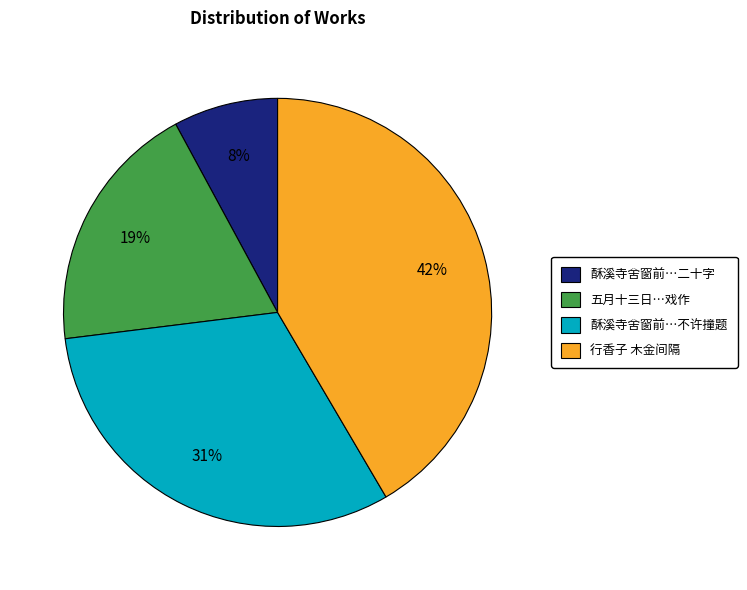

Rank the categories by value from lowest to highest.

酥溪寺舍窗前…二十字, 五月十三日…戏作, 酥溪寺舍窗前…不许撞题, 行香子 木金间隔